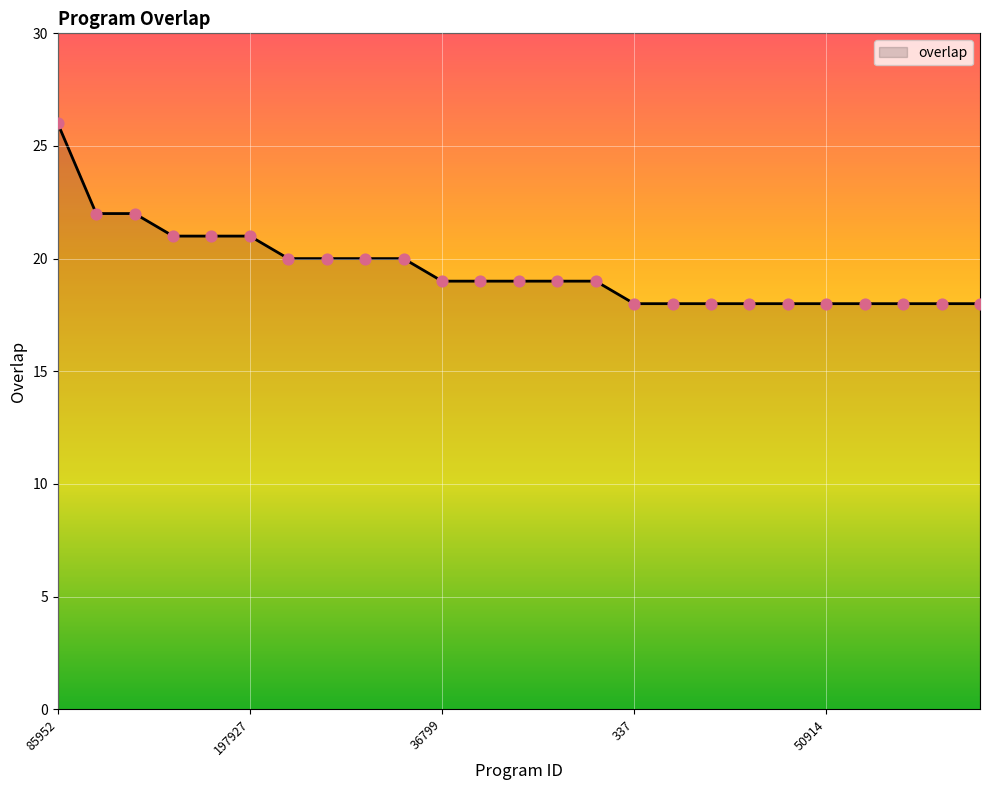

What is the minimum value shown in the chart?

18